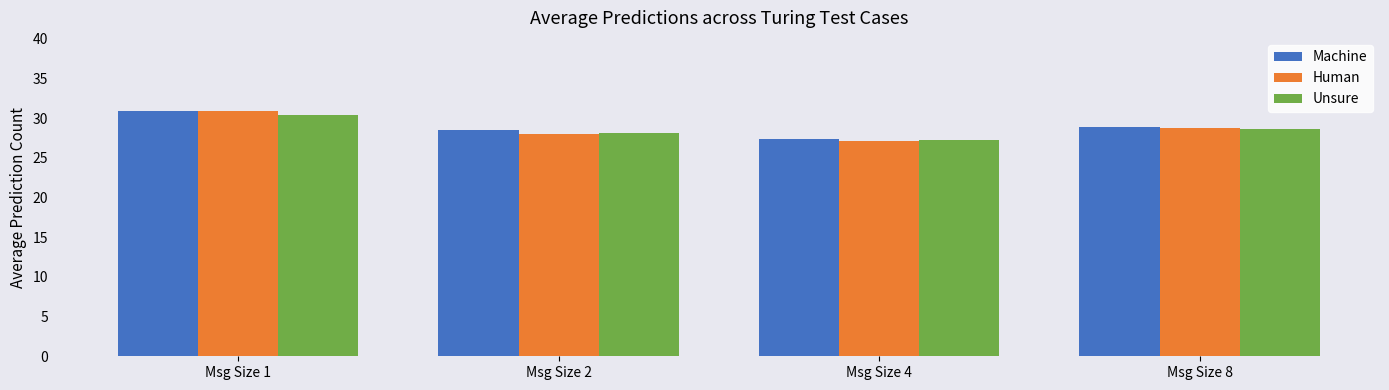

Reading left to right, list all the values displayed in this chart.

Machine: 30.9	28.5	27.4	28.9
Human: 30.9	28.1	27.1	28.7
Unsure: 30.4	28.1	27.2	28.7